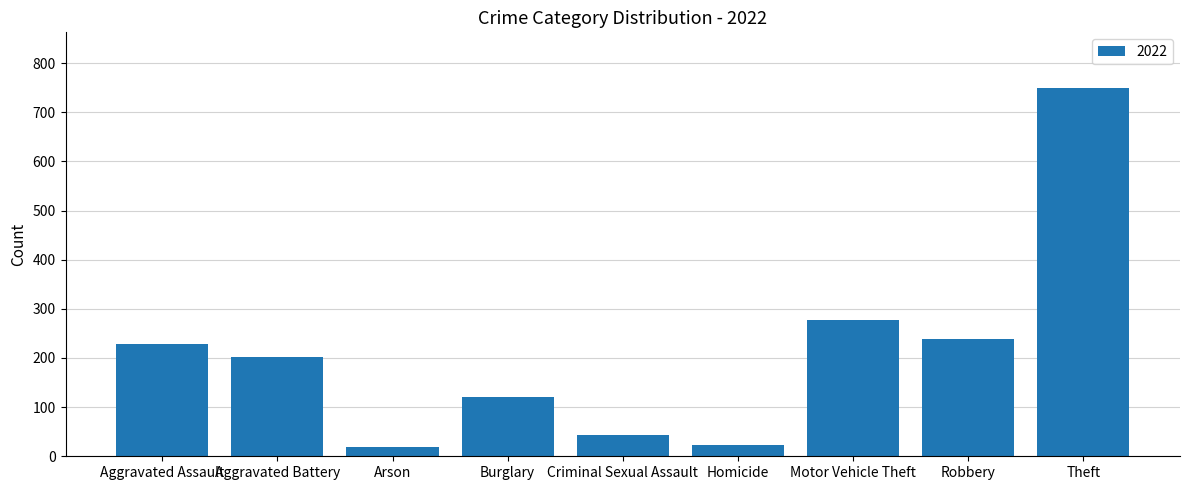

At which label is the value closest to 384?

Motor Vehicle Theft